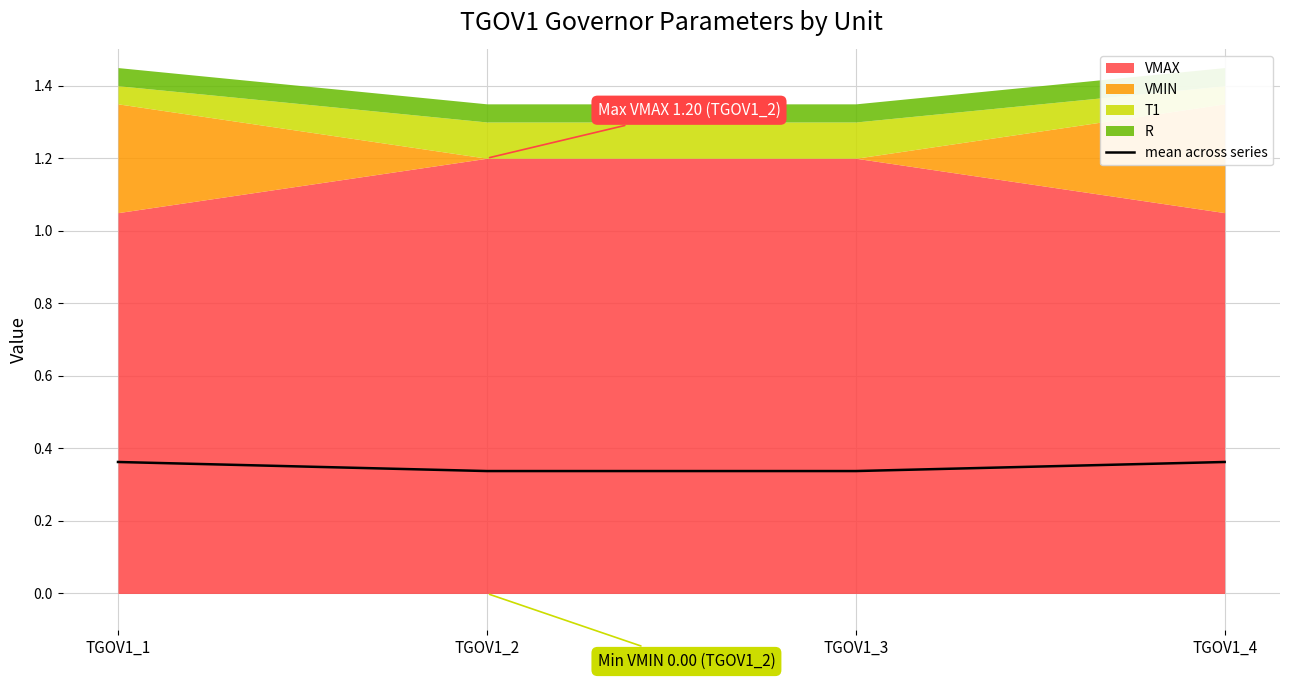

How many lines are shown in the chart?

1